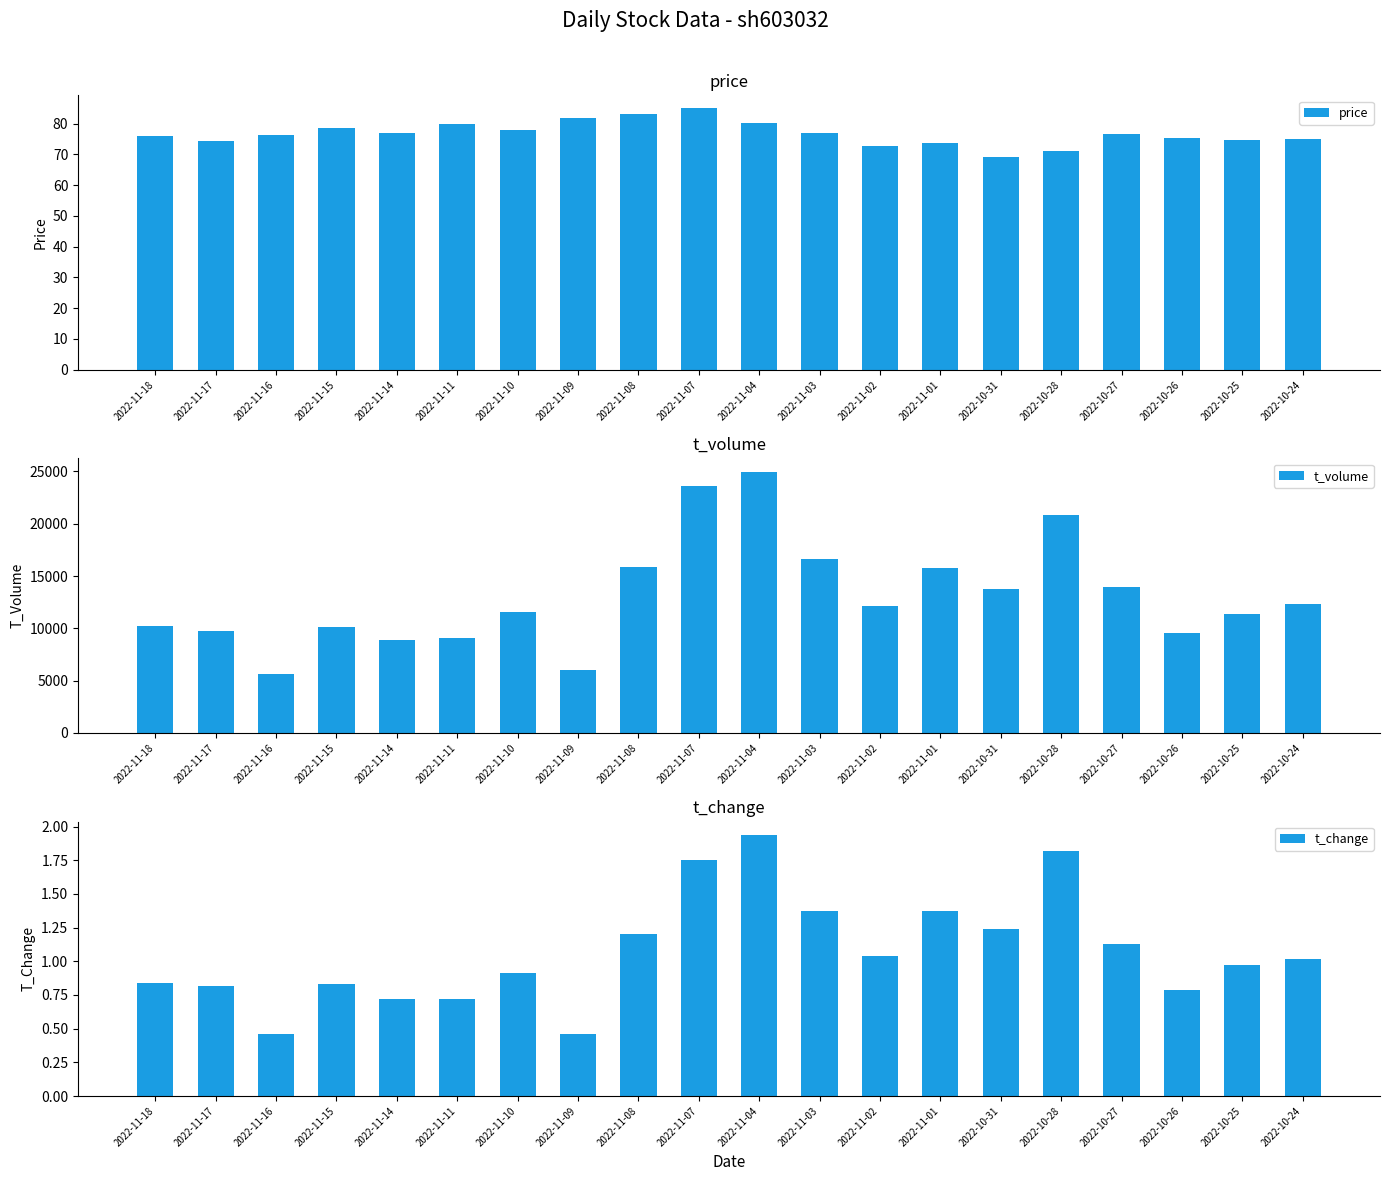

What are all the series names shown in the legend?

price, t_volume, t_change